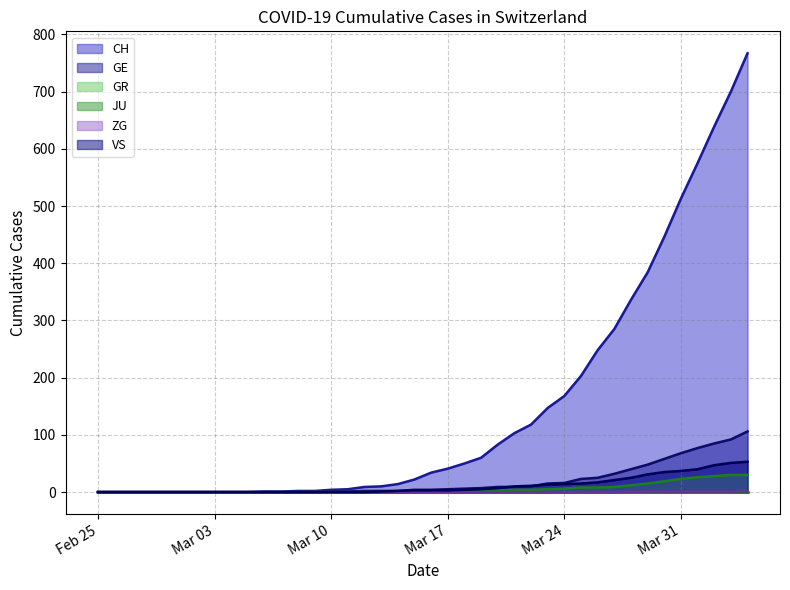

The value of CH at Mar 24 is -358. True or false?

False